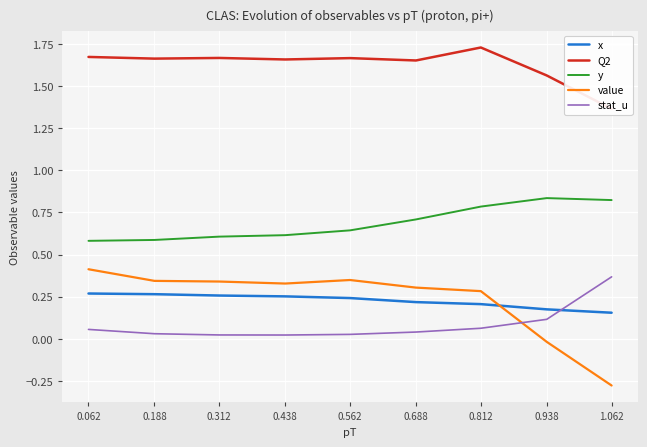

What is the difference between the maximum and minimum values in the value series?

0.7